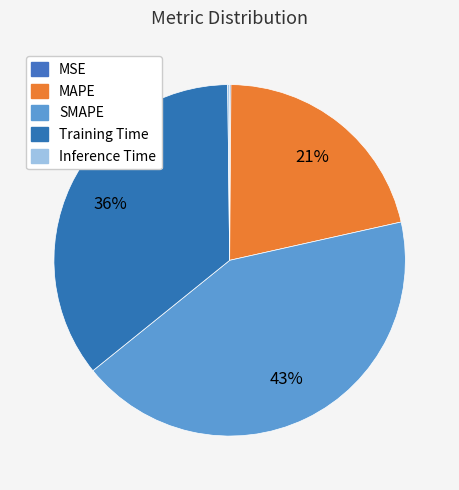

Combined, do Training Time and MAPE account for over 50%?

Yes